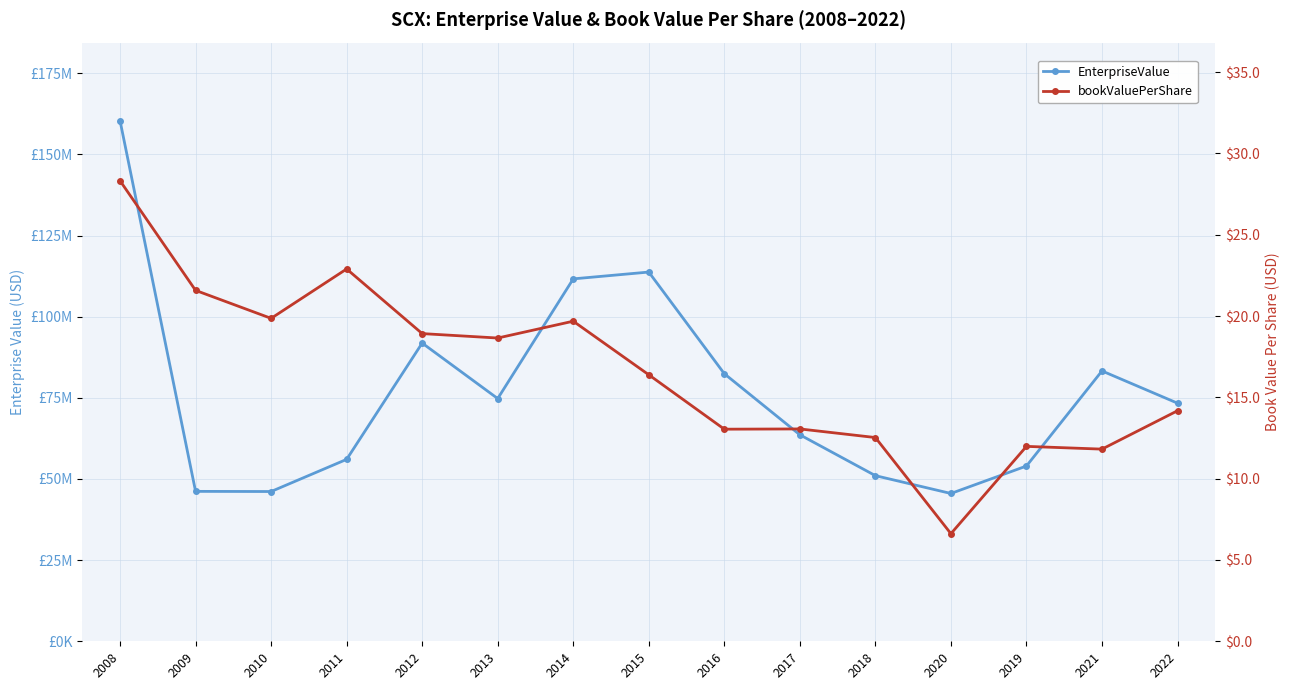

Count the number of categories in the chart.

15